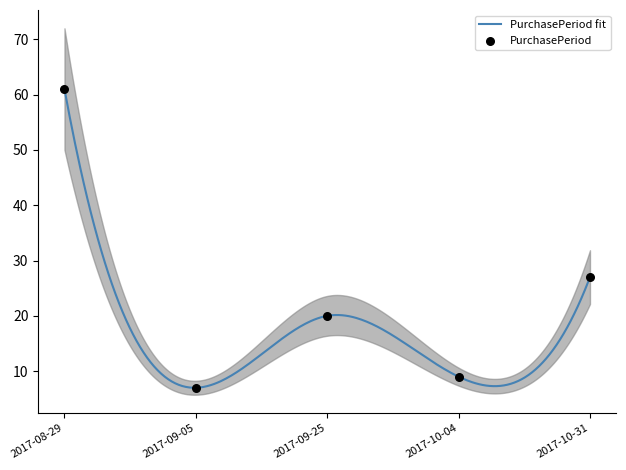

Between 2017-10-04 and 2017-10-31, which is larger?

2017-10-31